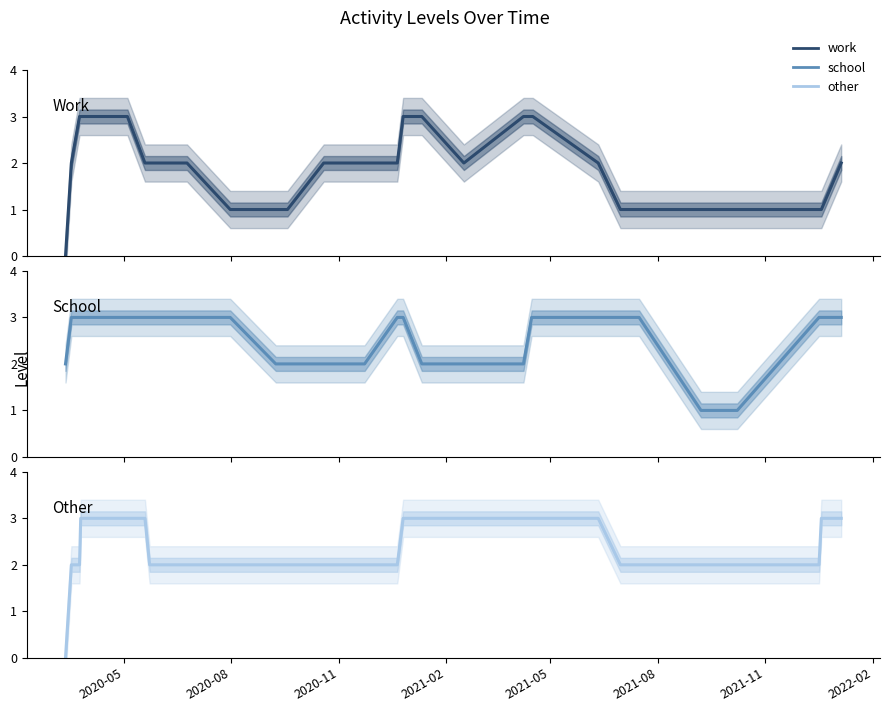

Which series has the largest total across all categories?

school